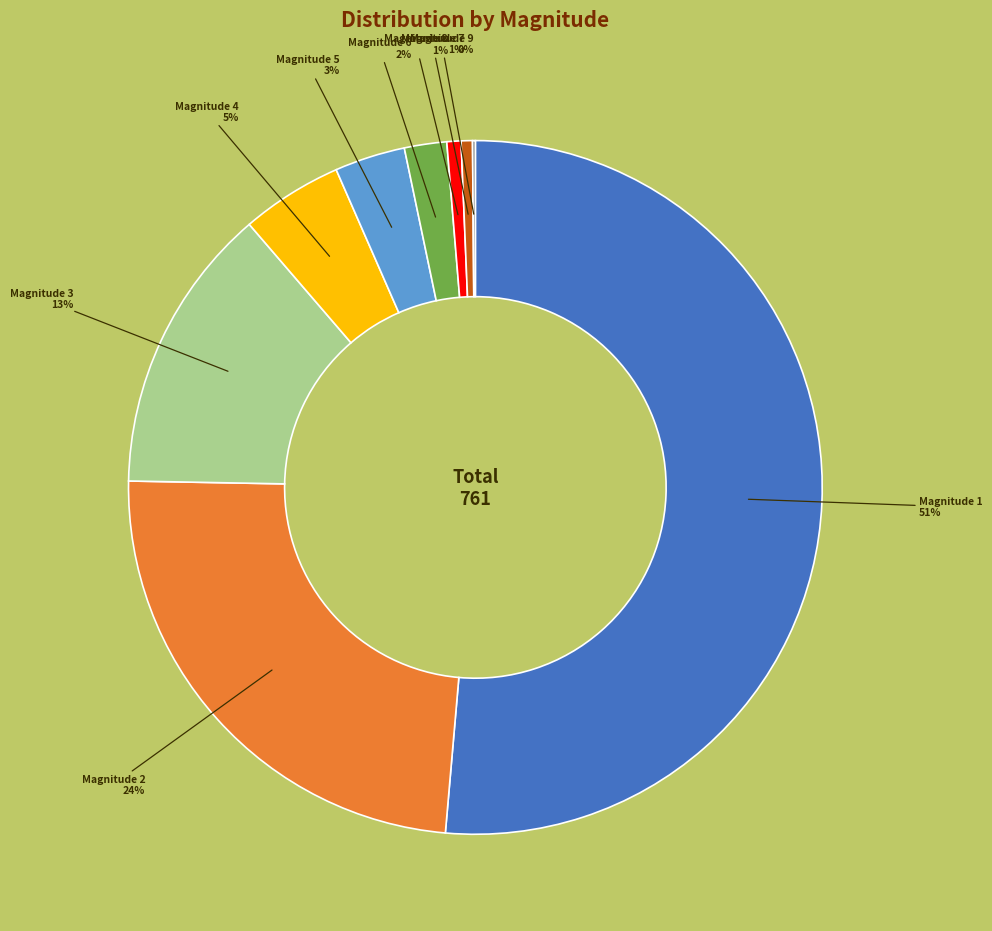

Is there any slice that represents more than half of the pie?

Yes